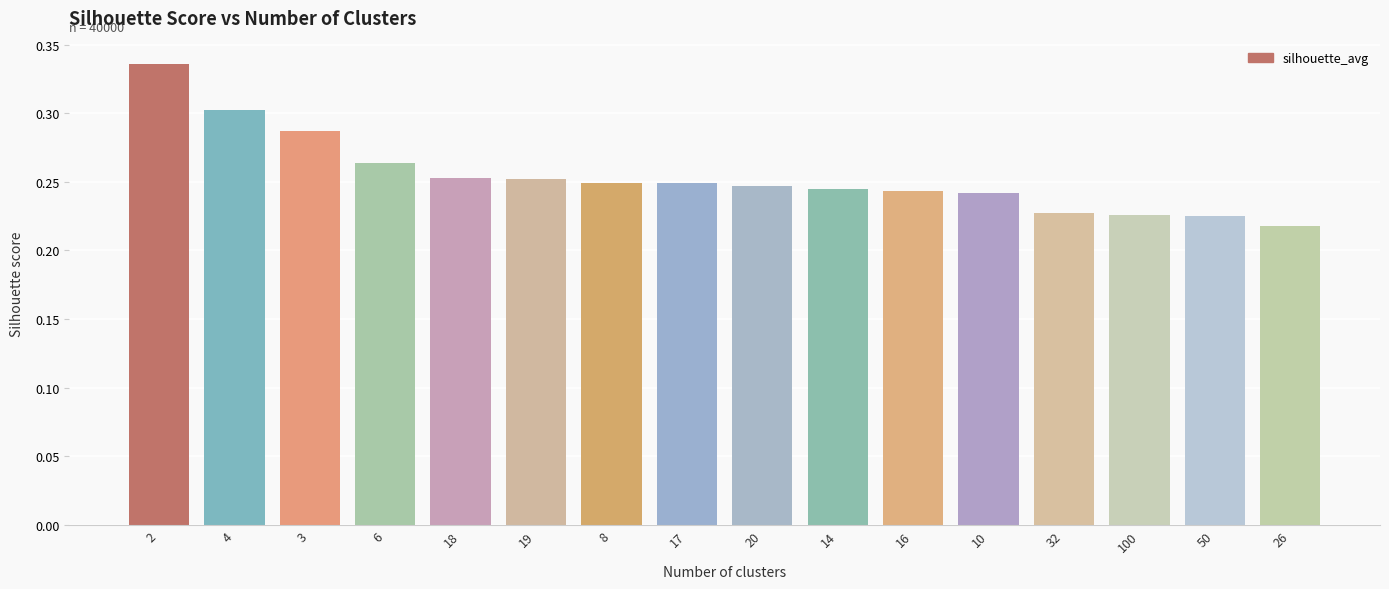

Between 20 and 4, which is larger?

4